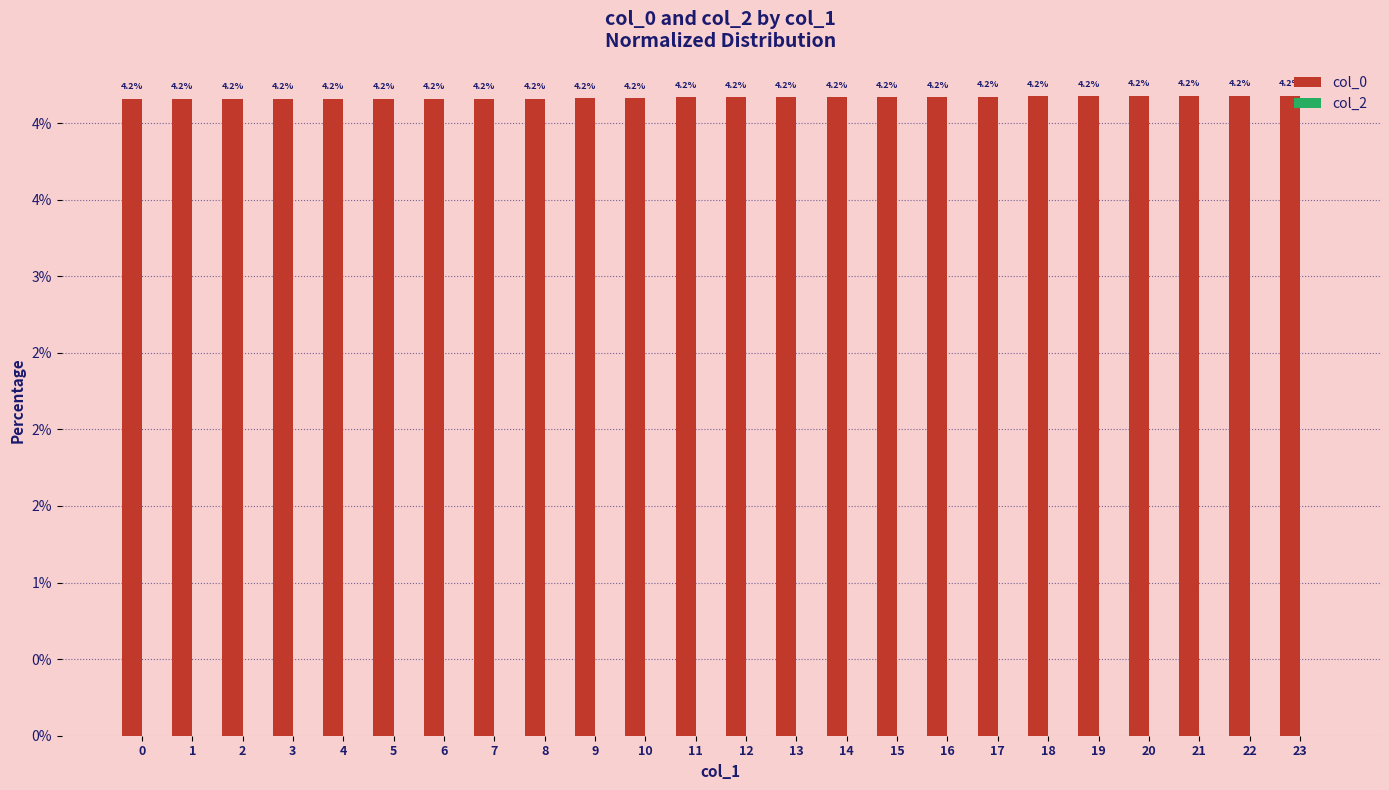

Reading left to right, what are all the values shown in this chart?

col_0: 4.2	4.2	4.2	4.2	4.2	4.2	4.2	4.2	4.2	4.2	4.2	4.2	4.2	4.2	4.2	4.2	4.2	4.2	4.2	4.2	4.2	4.2	4.2	4.2
col_2: 0.0	0.0	0.0	0.0	0.0	0.0	0.0	0.0	0.0	0.0	0.0	0.0	0.0	0.0	0.0	0.0	0.0	0.0	0.0	0.0	0.0	0.0	0.0	0.0